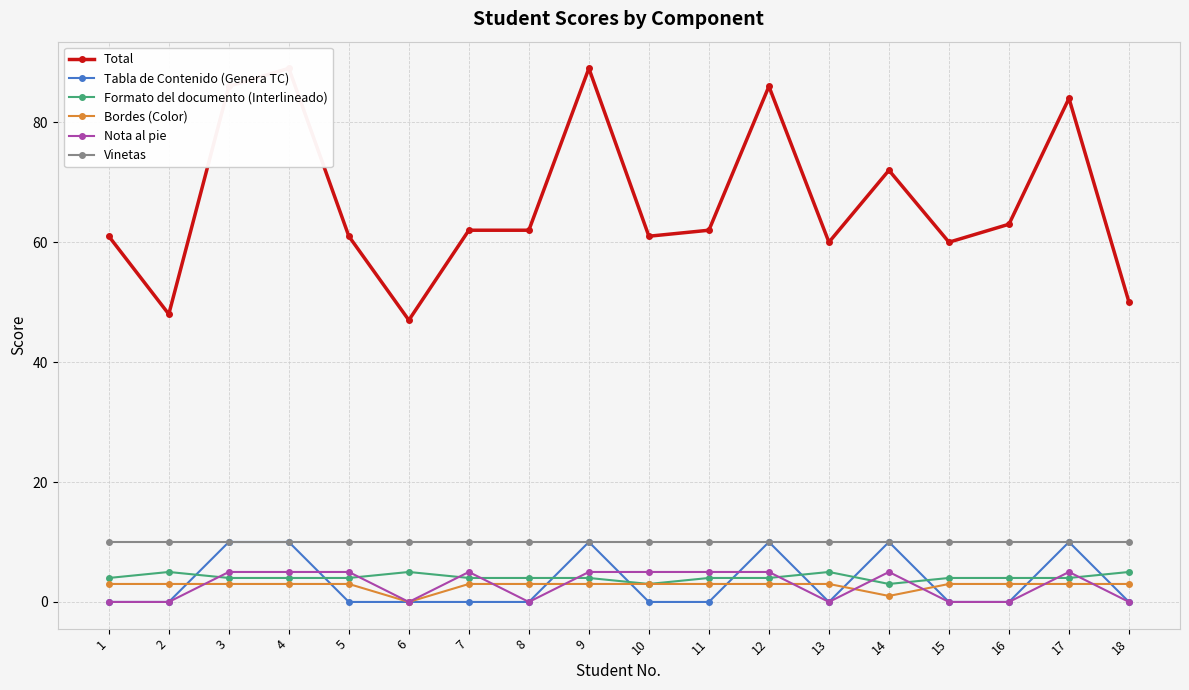

Where is the first local maximum for Tabla de Contenido (Genera TC)?

9